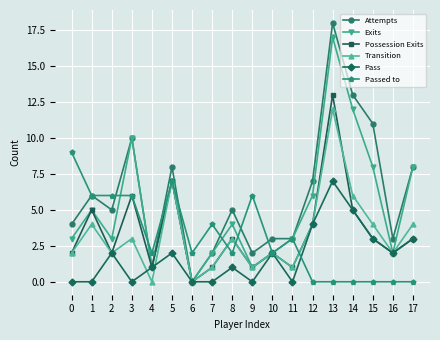

True or false: Passed to and Attempts cross at least once.

True